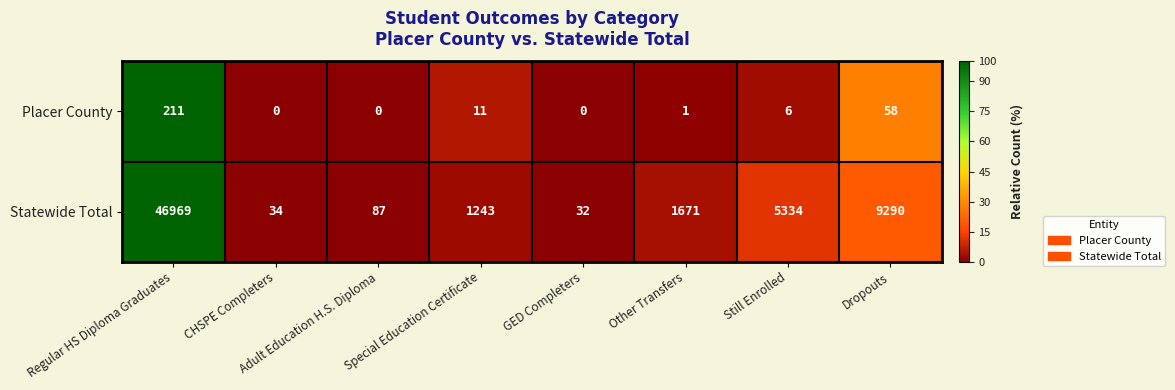

What value does the Statewide Total series have at Adult Education H.S. Diploma?

87